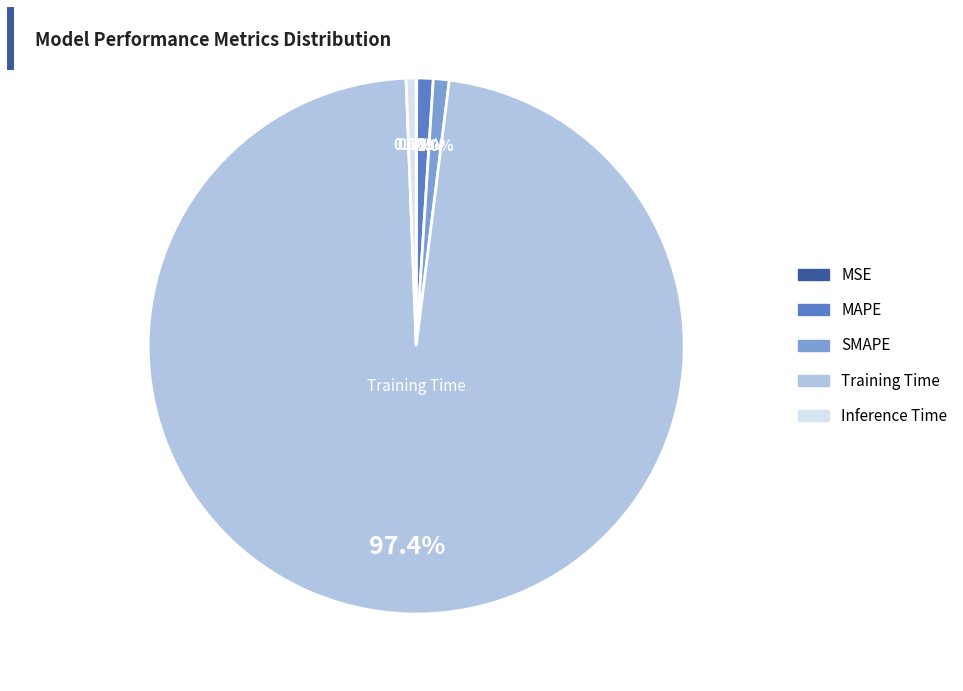

What percentage is NOT represented by Training Time?

2.6%